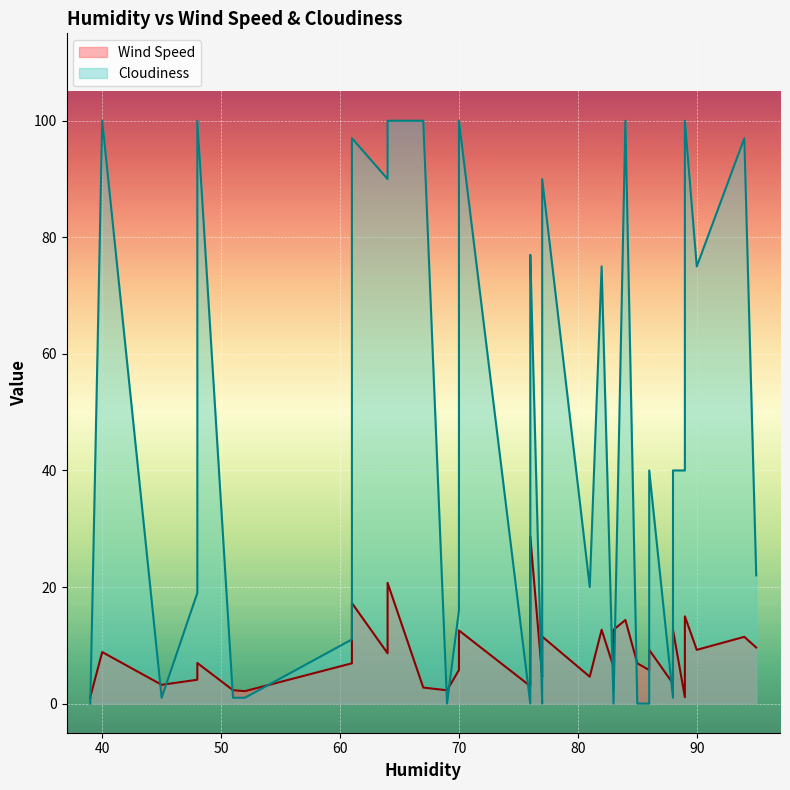

How many times do Cloudiness and Wind Speed cross each other?

17